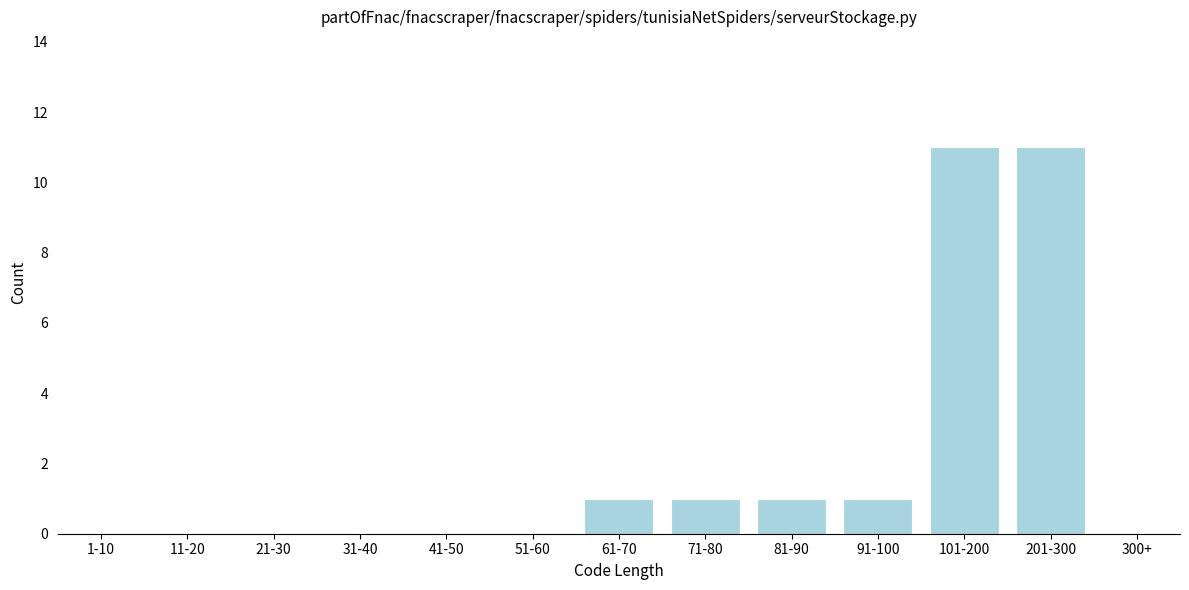

Reading left to right, what are all the values shown in this chart?

1-10=0	11-20=0	21-30=0	31-40=0	41-50=0	51-60=0	61-70=1	71-80=1	81-90=1	91-100=1	101-200=11	201-300=11	300+=0